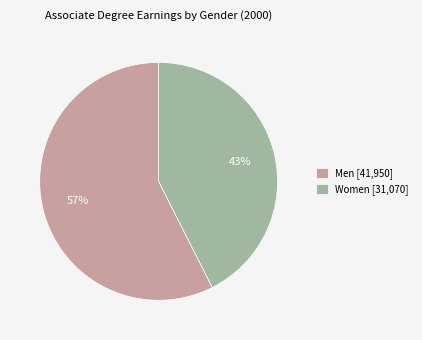

Rank the categories by value from highest to lowest.

Men, Women